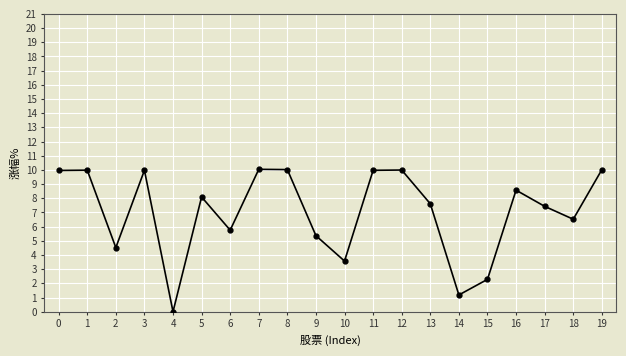

Where is the first local minimum?

2